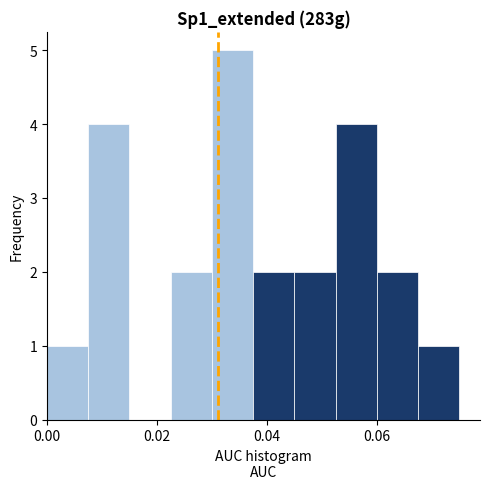

Around what value on the x-axis is the tallest bar? Give the approximate position of its centre, as read against the axis.

0.034